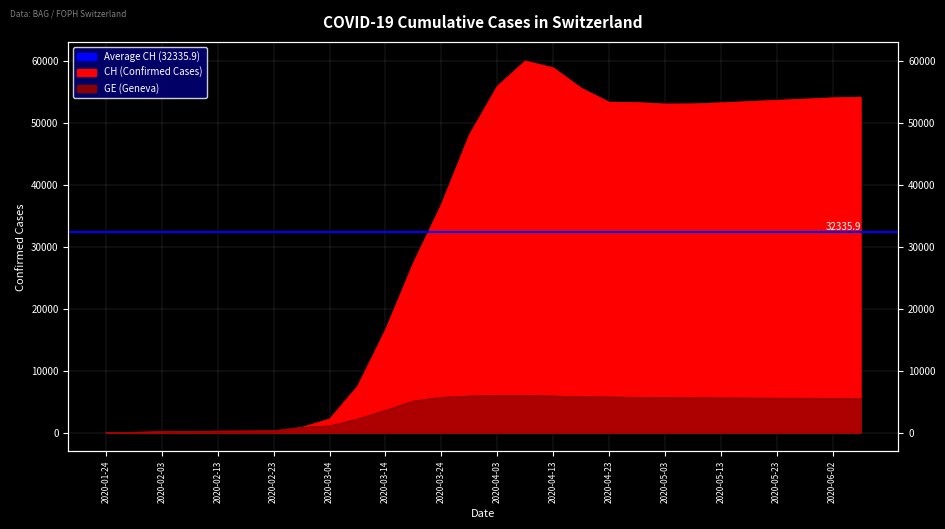

At which category is the sum across all series the highest?

2020-04-08